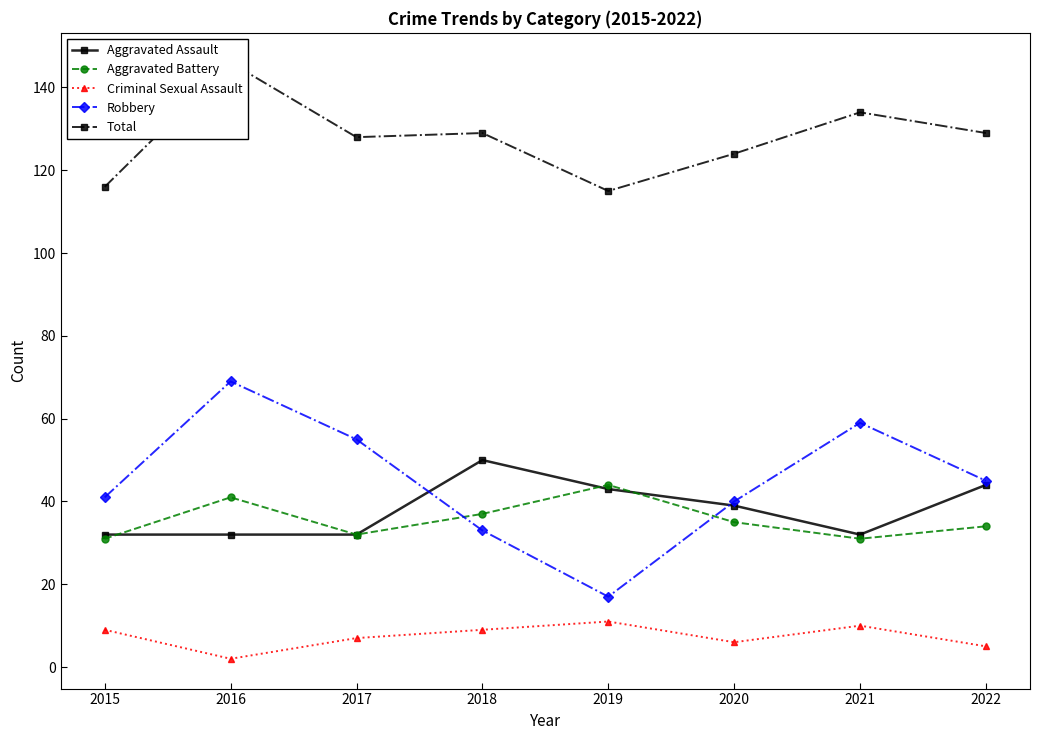

At how many categories does at least one series exceed 78?

8